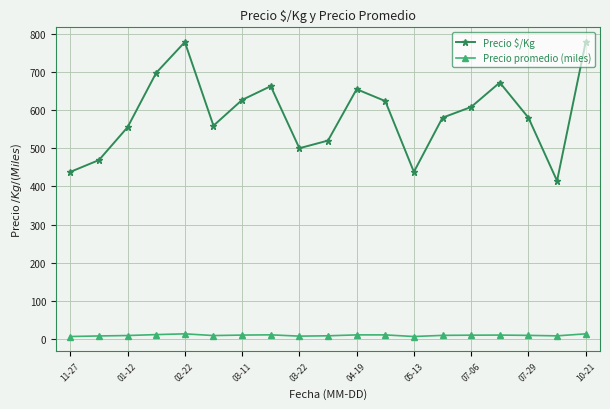

Which series has the largest total across all categories?

Precio $/Kg